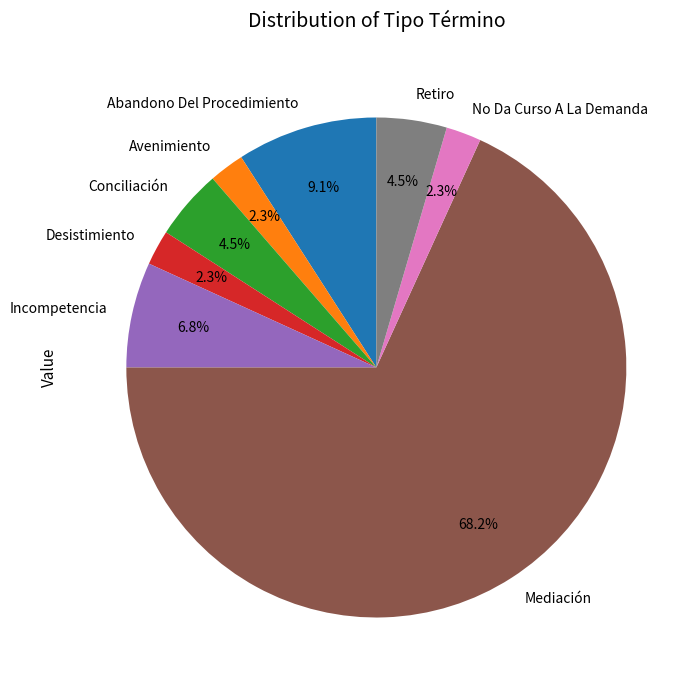

To the nearest percent, what is the difference between the No Da Curso A La Demanda and Mediación slice percentages?

66%